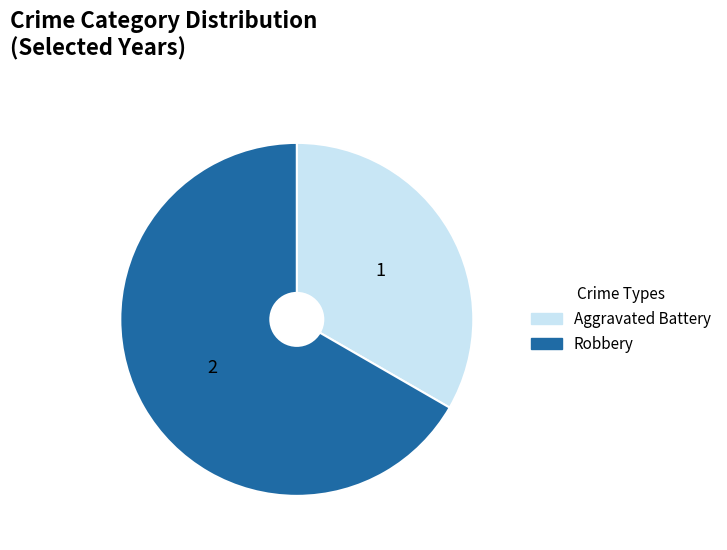

Between Aggravated Battery and Robbery, which is larger?

Robbery